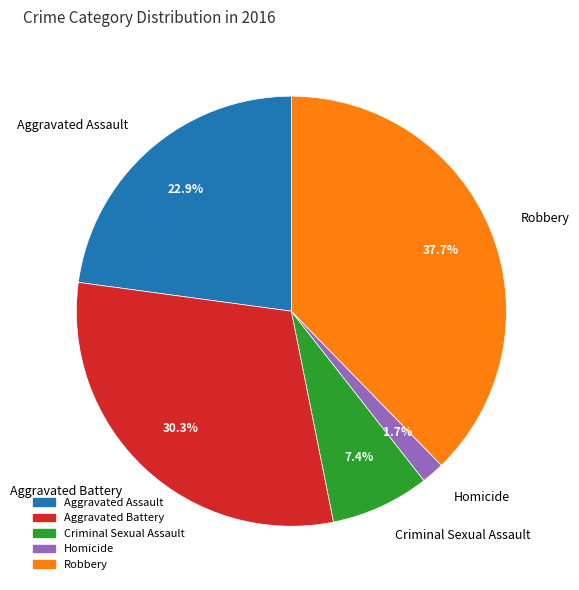

To the nearest percent, what is the difference between the Homicide and Criminal Sexual Assault slice percentages?

6%